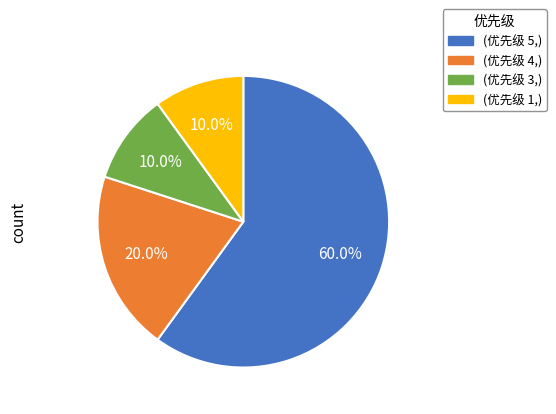

What is the total percentage of (优先级 3,) and (优先级 1,)?

20.0%